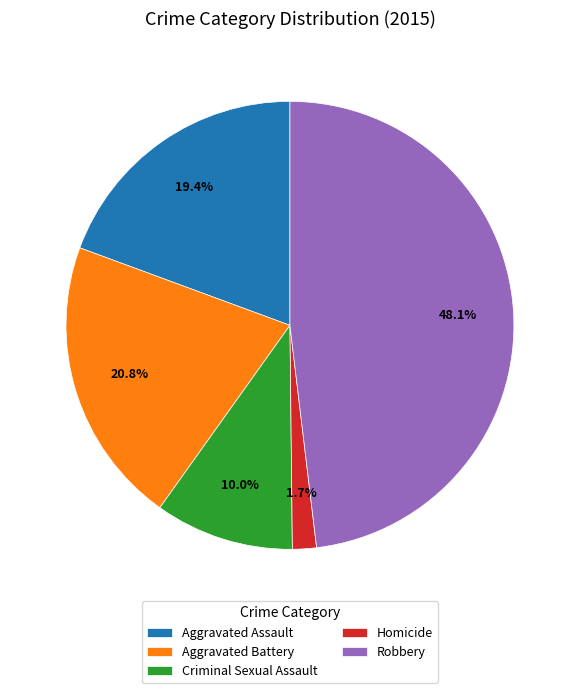

Is there a majority slice in this chart?

No